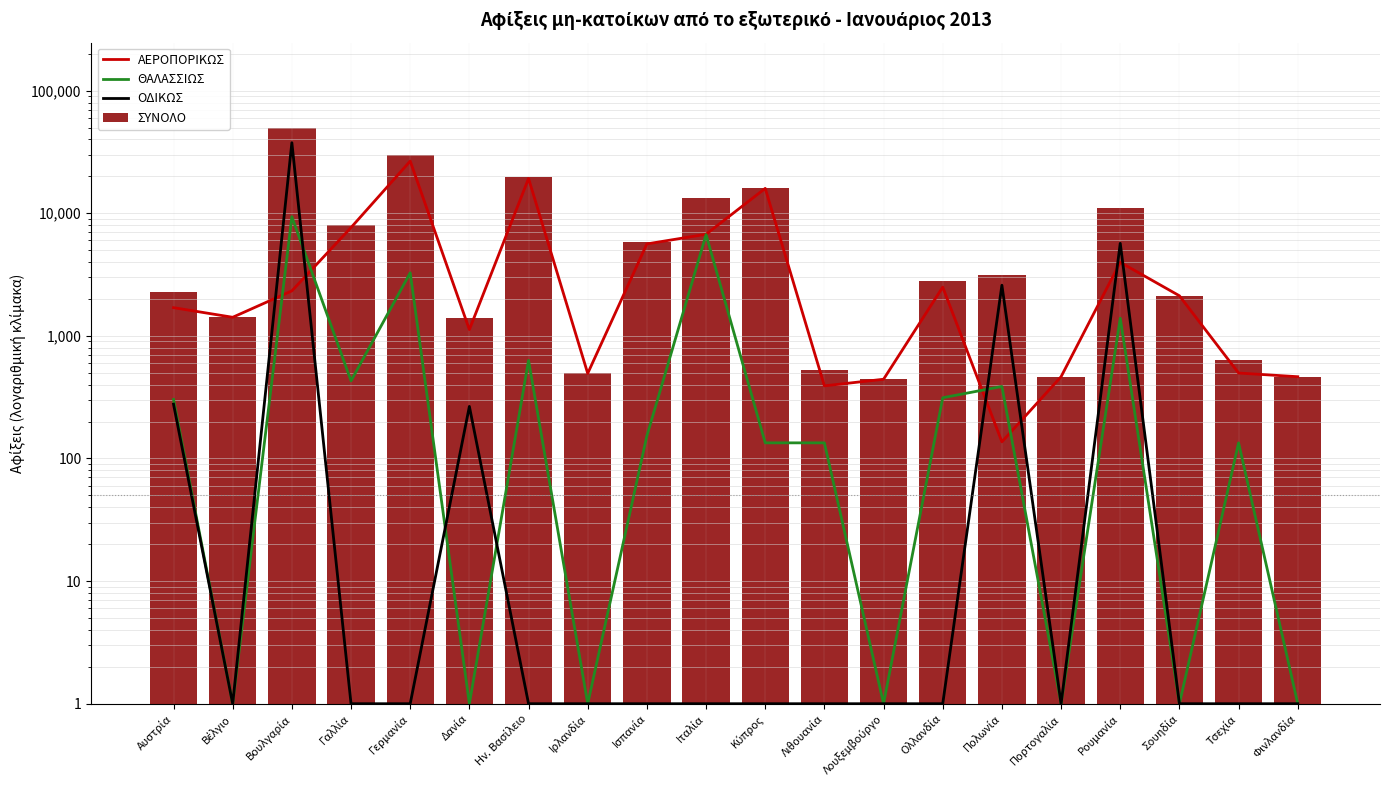

Reading right to left, extract all data points from this chart.

ΑΕΡΟΠΟΡΙΚΩΣ: 464.3	497.5	2122.4	3979.8	464.3	136.7	2496.5	442.7	391.1	15946.2	6738.7	5620.9	494.0	19205.9	1124.1	26608.0	7643.5	2327.5	1417.4	1698.1
ΘΑΛΑΣΣΙΩΣ: 1.0	134.1	1.0	1391.8	1.0	386.7	312.8	1.0	134.1	134.1	6689.6	152.9	1.0	631.4	1.0	3266.6	429.5	9366.0	1.0	302.9
ΟΔΙΚΩΣ: 1.0	1.0	1.0	5683.4	1.0	2587.6	1.0	1.0	1.0	1.0	1.0	1.0	1.0	1.0	265.9	1.0	1.0	37605.7	1.0	277.2
ΣΥΝΟΛΟ: 464.3	631.6	2122.4	11055.0	464.3	3111.0	2809.3	442.7	525.2	16080.3	13428.4	5773.8	494.0	19837.3	1390.0	29874.6	8073.0	49299.2	1417.4	2278.2